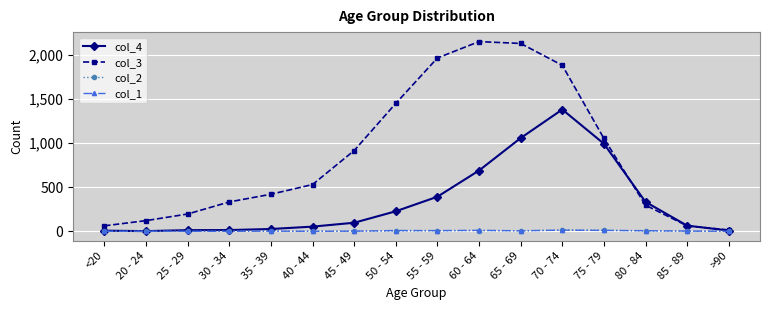

True or false: col_3 has a value of 2151 at 60 - 64.

True